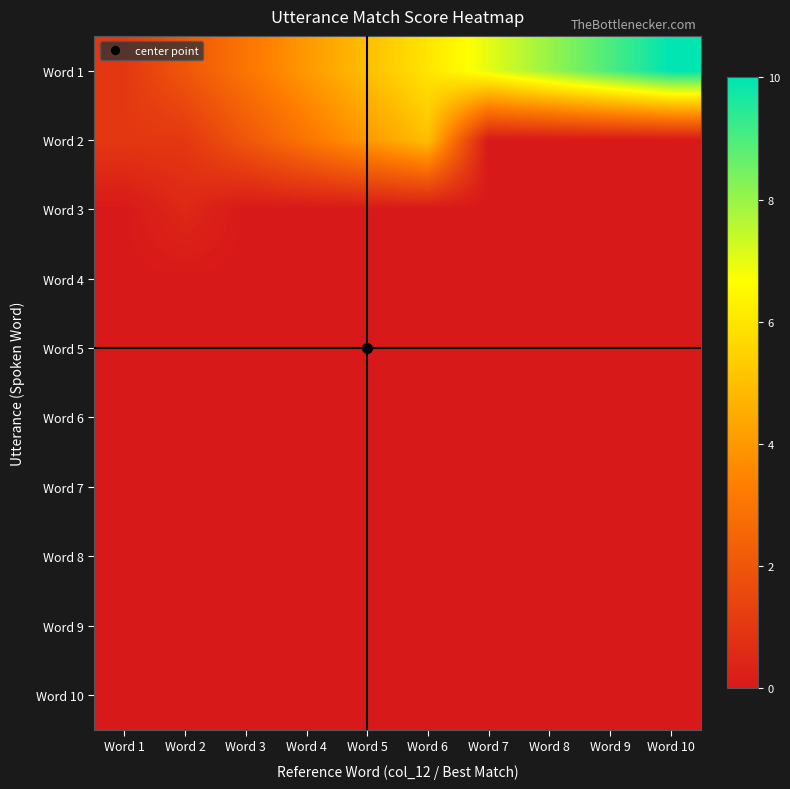

Count the number of data series in this chart.

10